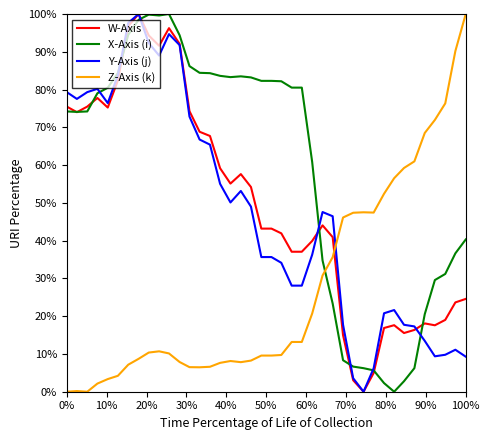

Does the chart display data point markers on the line(s)?

No